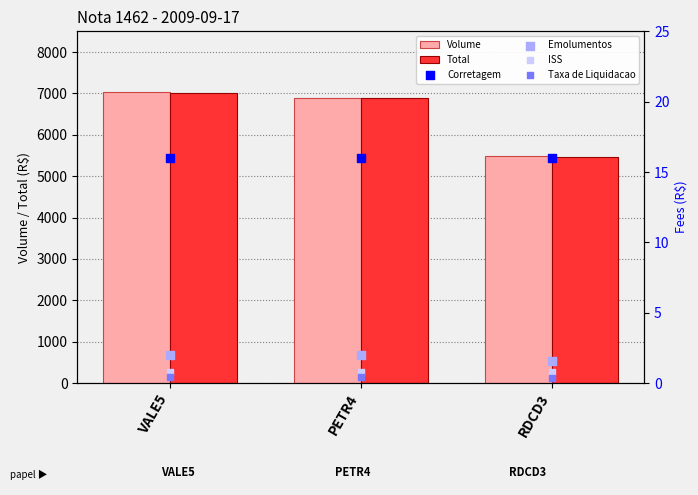

At which category is the sum across all series the highest?

VALE5